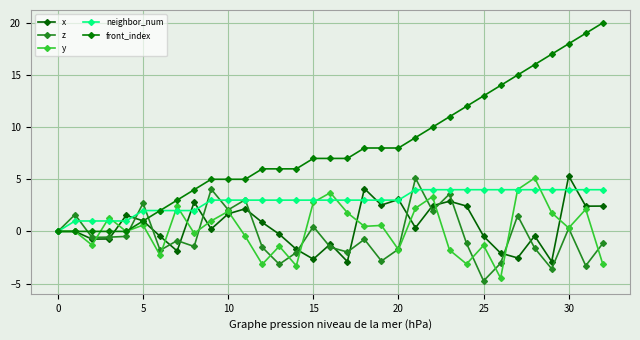

How many series are shown in this chart?

5